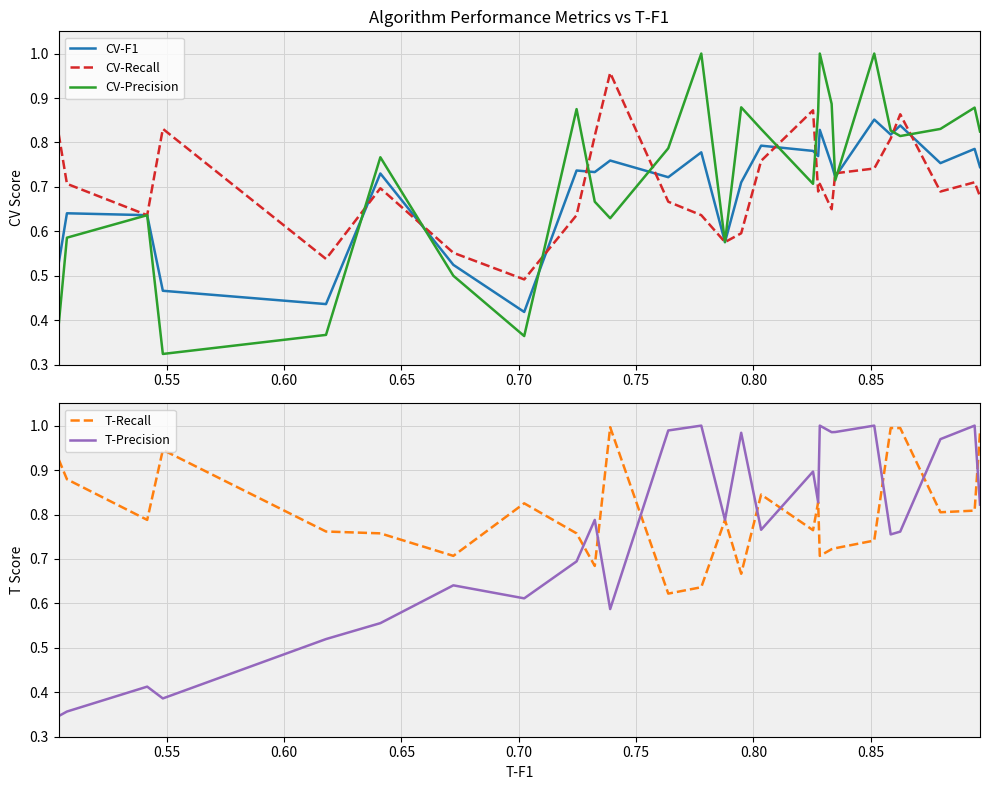

What is the value of the T-Recall point at the 3rd from the left?

0.8